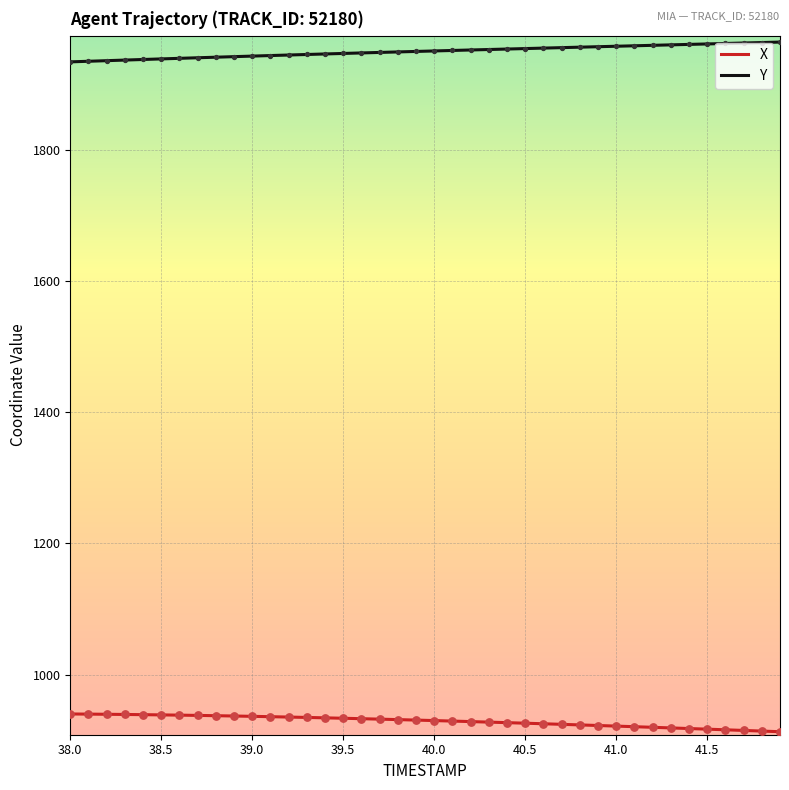

Which series has the largest total across all categories?

Y